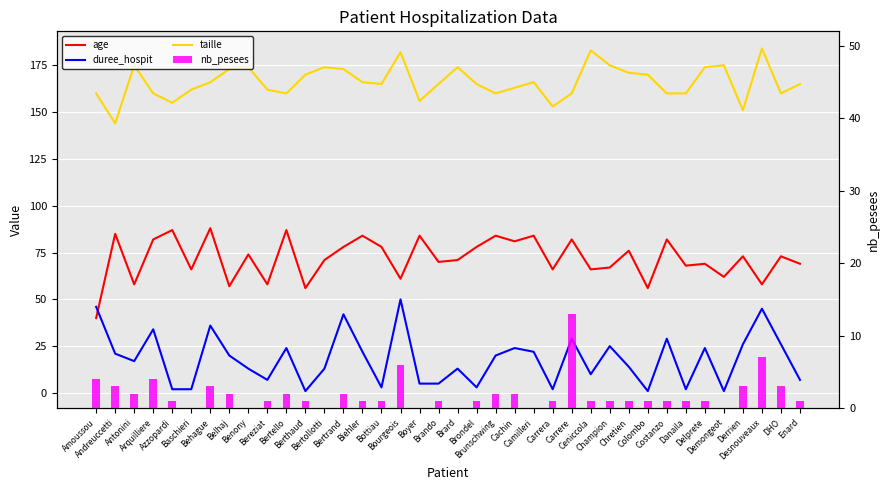

Which category has the lowest value in the age series?

Amoussou